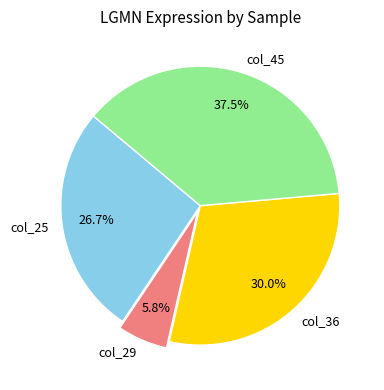

Rank the categories by value from lowest to highest.

col_29, col_25, col_36, col_45